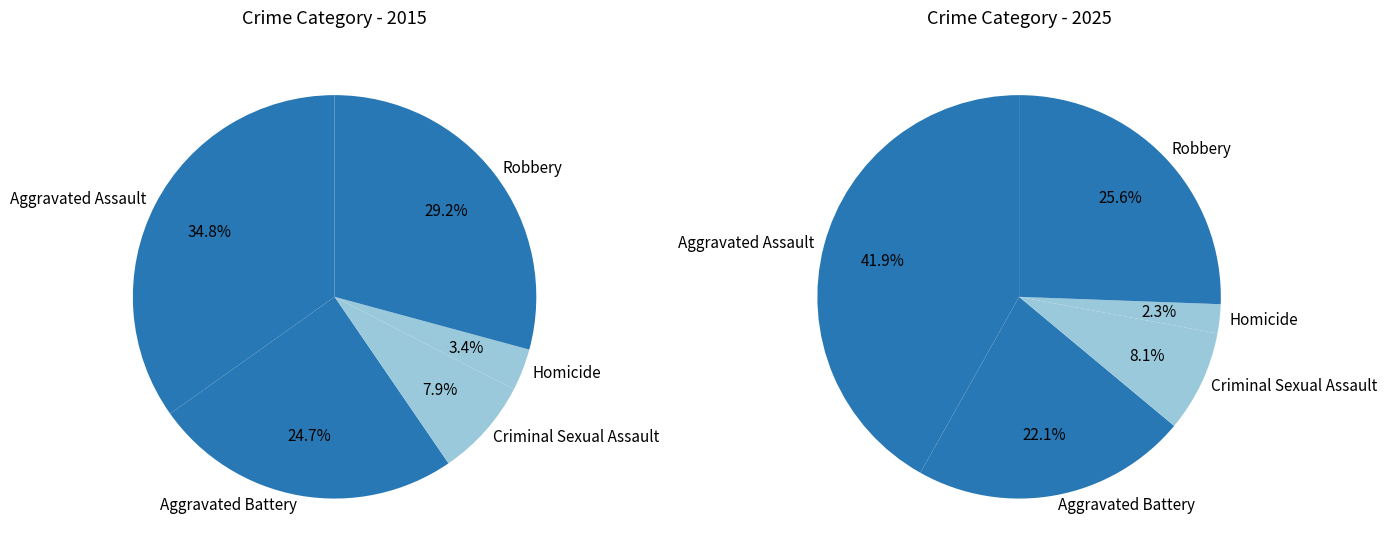

Which slice is the smallest?

Homicide